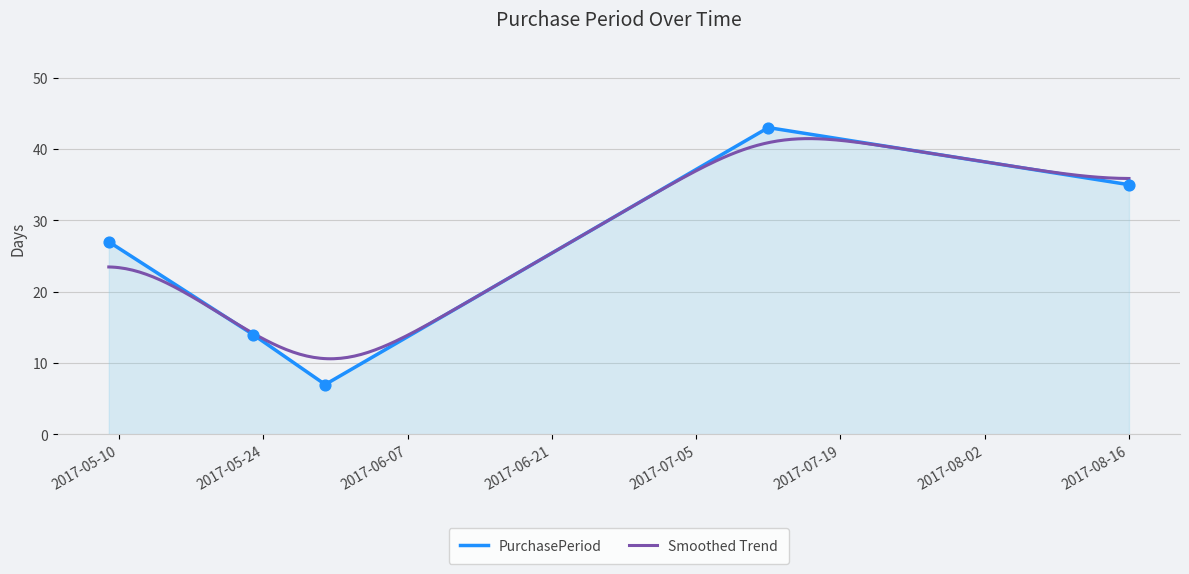

Between 2017-05-09 and 2017-05-30, which is larger?

2017-05-09